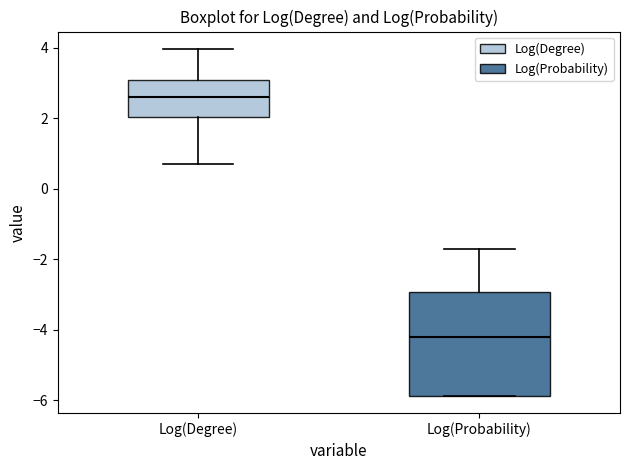

Which box has the highest median line?

Log(Degree)